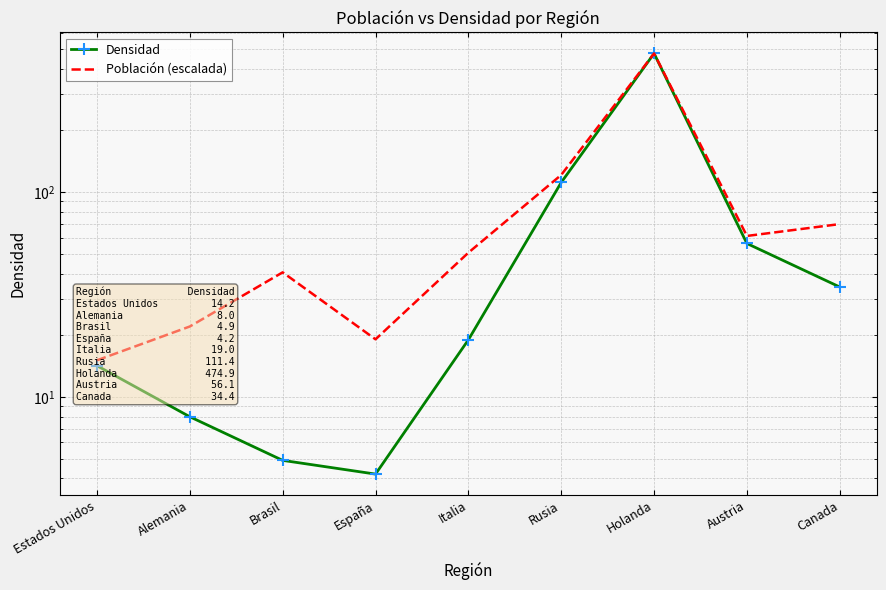

What are all the series names shown in the legend?

Densidad, Población (escalada)